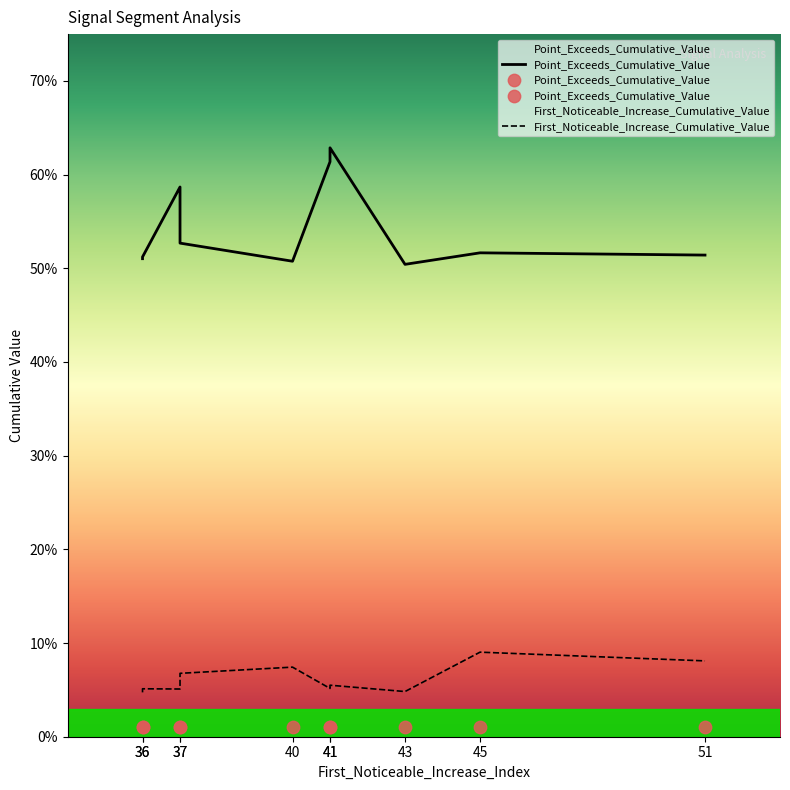

Which series reaches the maximum Y coordinate?

Point_Exceeds_Cumulative_Value